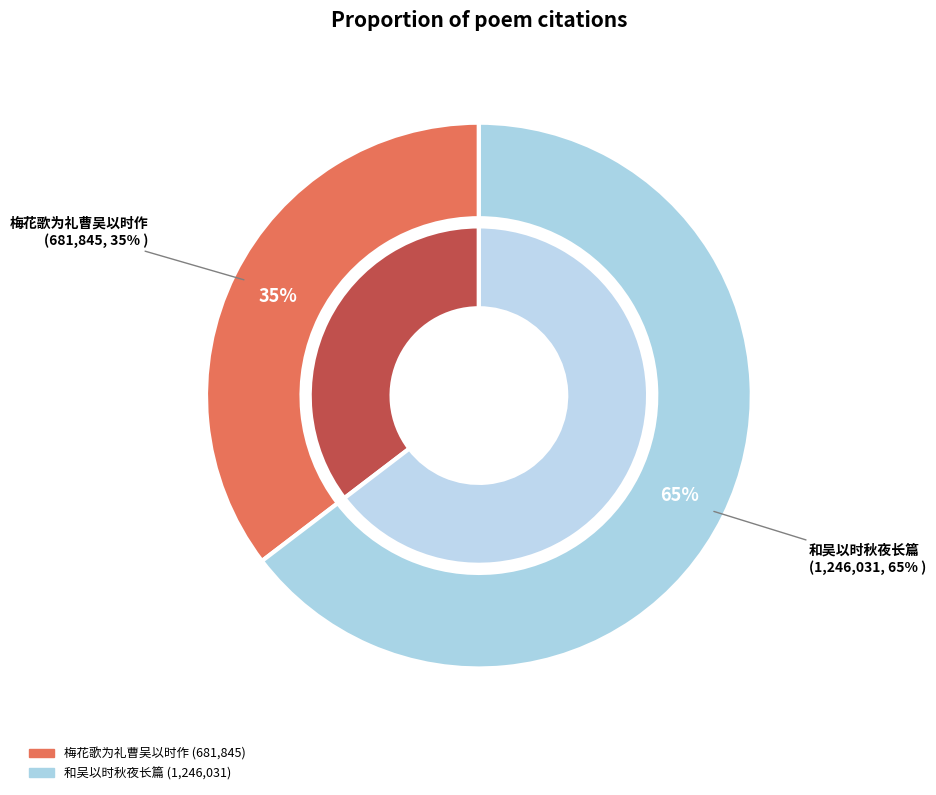

To the nearest percent, what portion does 梅花歌为礼曹吴以时作 represent?

35%